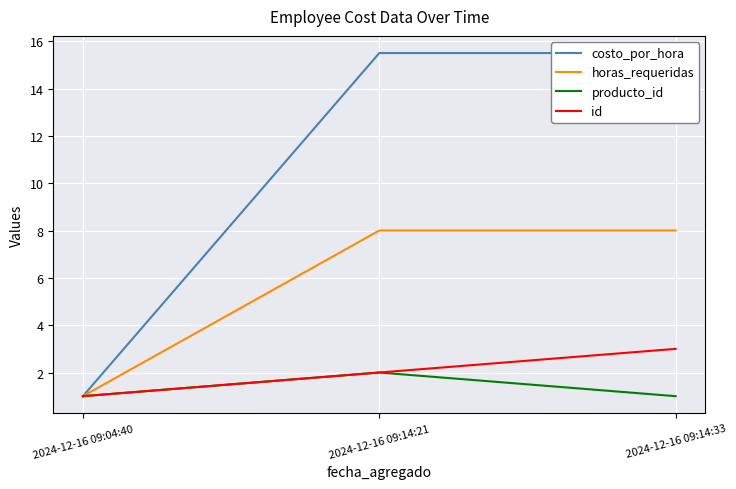

Reading left to right, list all the values displayed in this chart.

costo_por_hora: 2024-12-16 09:04:40=1.0	2024-12-16 09:14:21=15.5	2024-12-16 09:14:33=15.5
horas_requeridas: 2024-12-16 09:04:40=1.0	2024-12-16 09:14:21=8.0	2024-12-16 09:14:33=8.0
producto_id: 2024-12-16 09:04:40=1.0	2024-12-16 09:14:21=2.0	2024-12-16 09:14:33=1.0
id: 2024-12-16 09:04:40=1.0	2024-12-16 09:14:21=2.0	2024-12-16 09:14:33=3.0